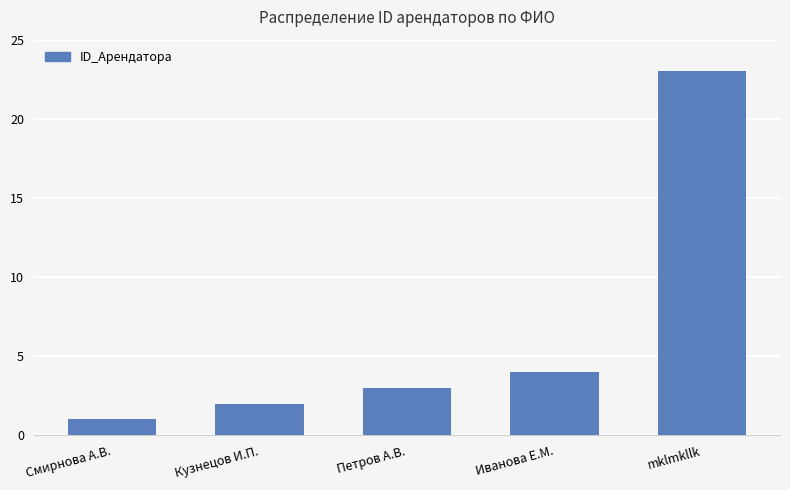

Which label corresponds to the smallest value in the chart?

Смирнова А.В.